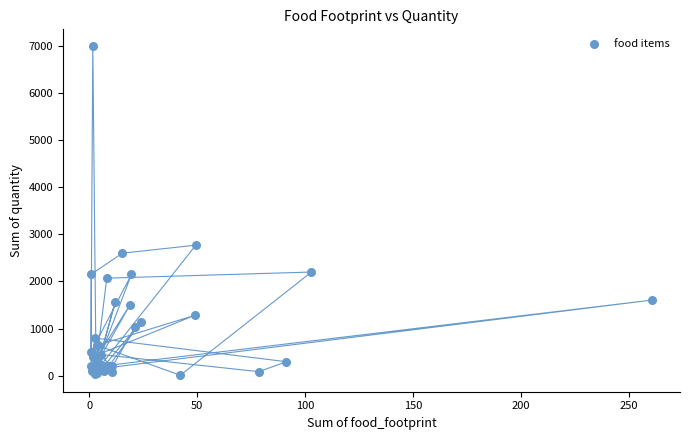

What Y value in the scatter plot is closest to 3505?

2770